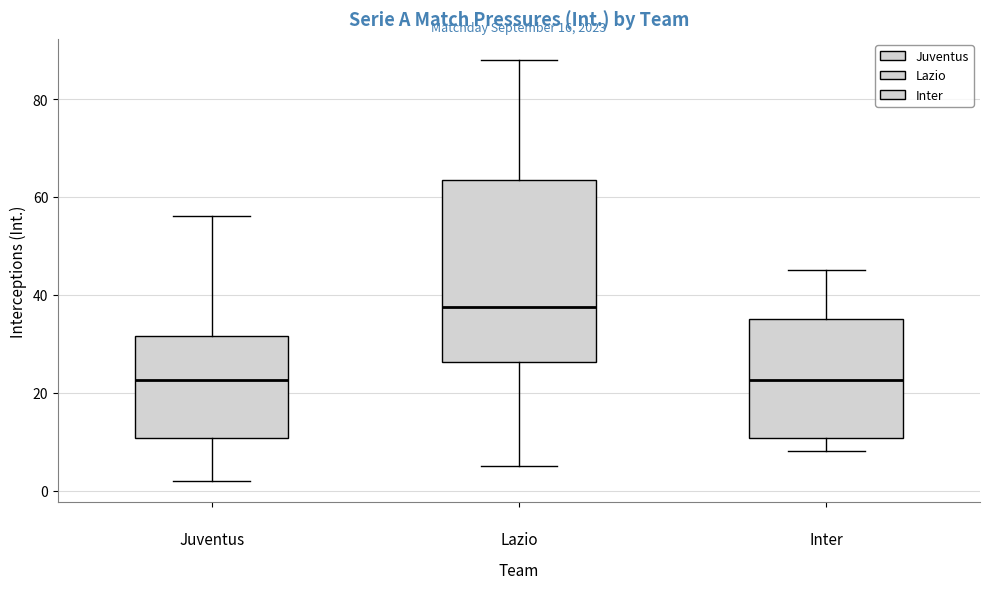

Which box is the tallest, from its lower edge to its upper edge?

Lazio